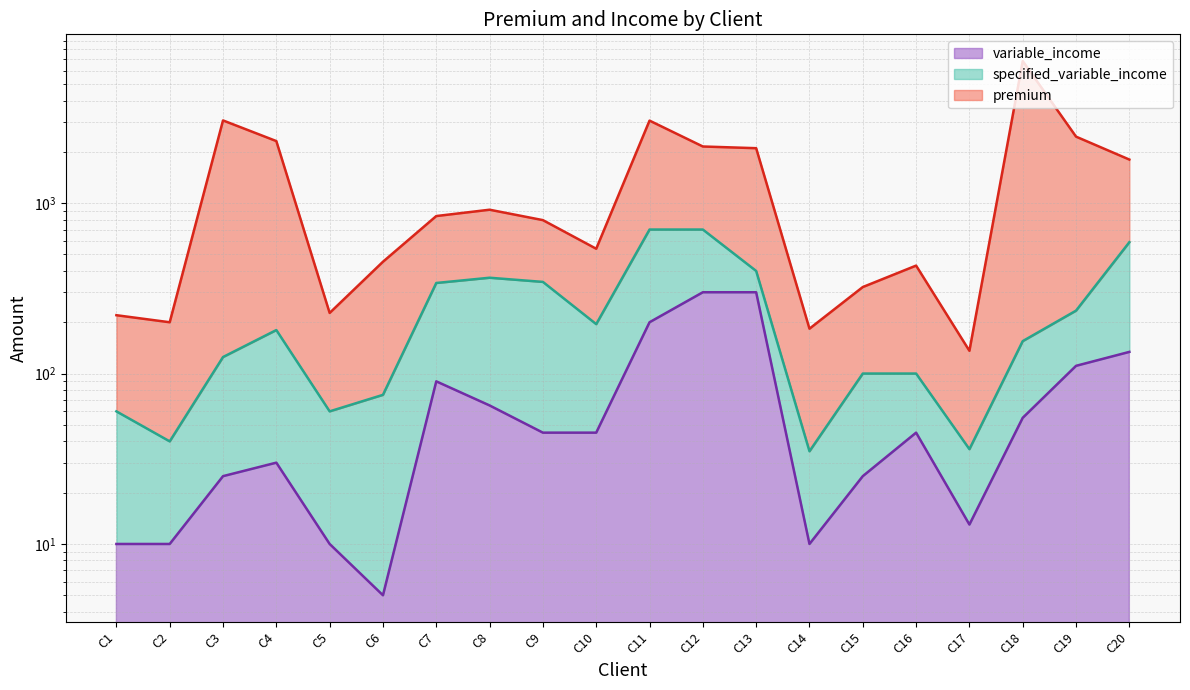

What is the maximum value for premium?

6821.0